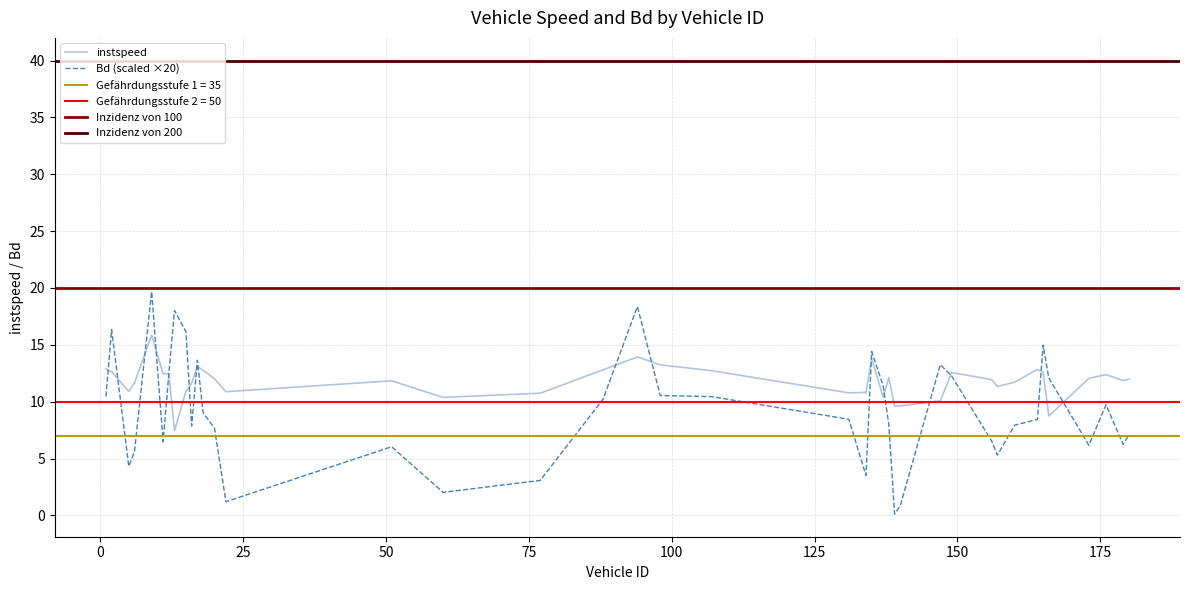

What is the maximum value for instspeed?

15.9